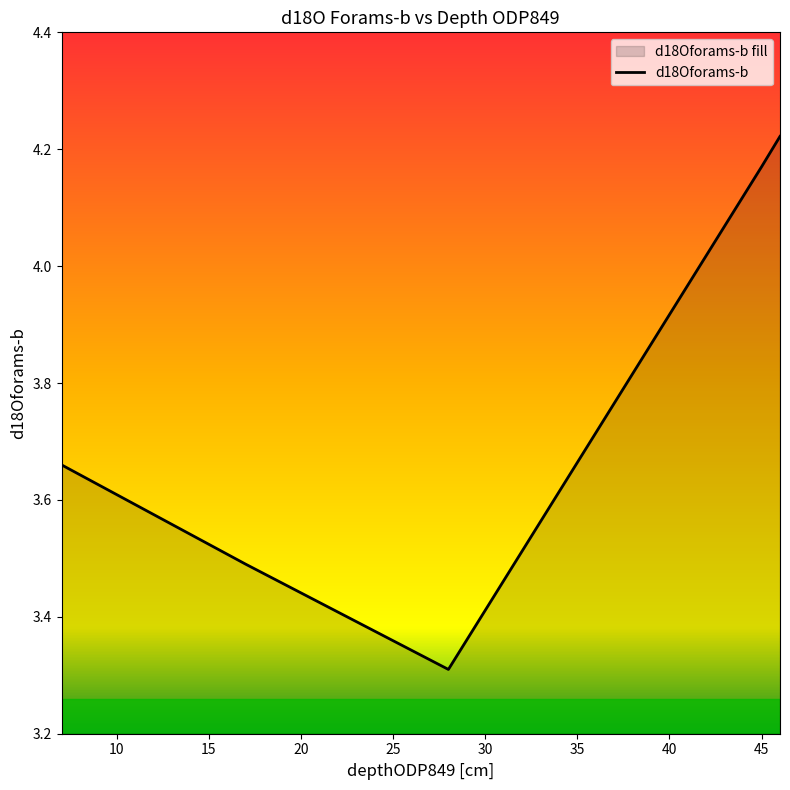

What is the average value?

3.6